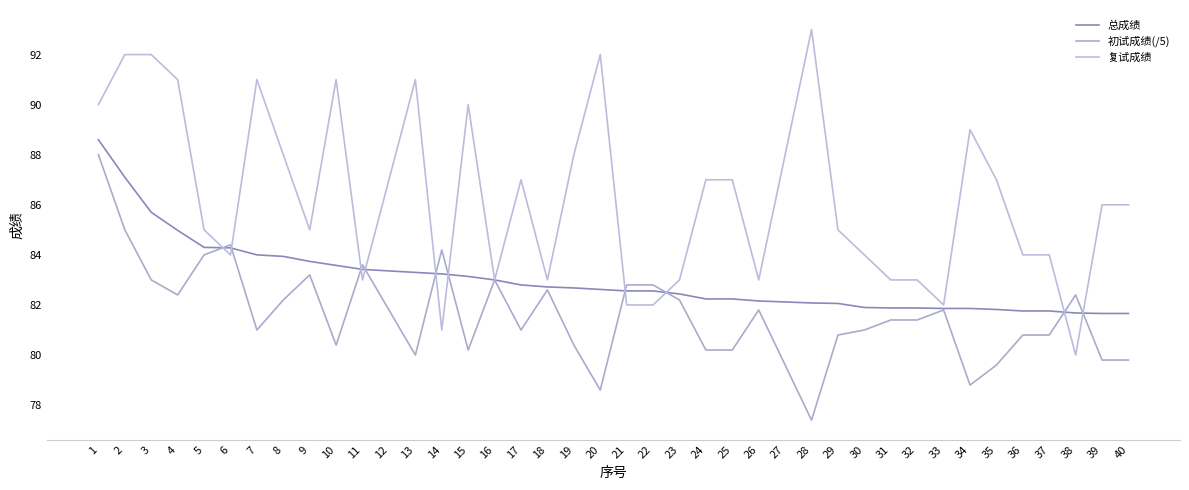

List the labels in order of 初试成绩(/5) value, largest first.

1, 2, 6, 14, 5, 11, 9, 3, 16, 21, 22, 18, 4, 38, 8, 23, 12, 26, 33, 31, 32, 7, 17, 30, 29, 36, 37, 10, 19, 15, 24, 25, 13, 39, 40, 27, 35, 34, 20, 28